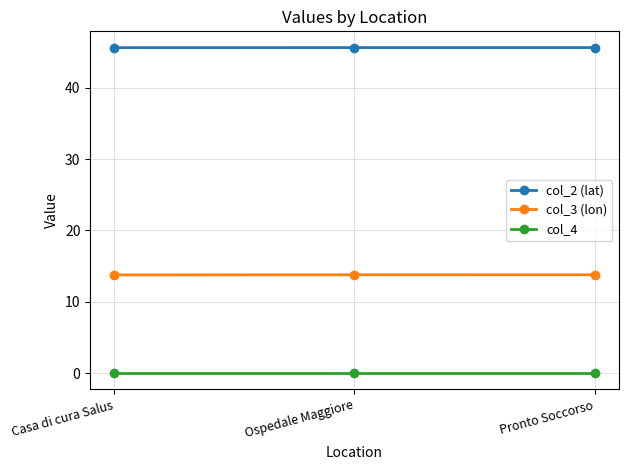

What is the value of the col_2 (lat) point at the 3rd from the left?

45.7